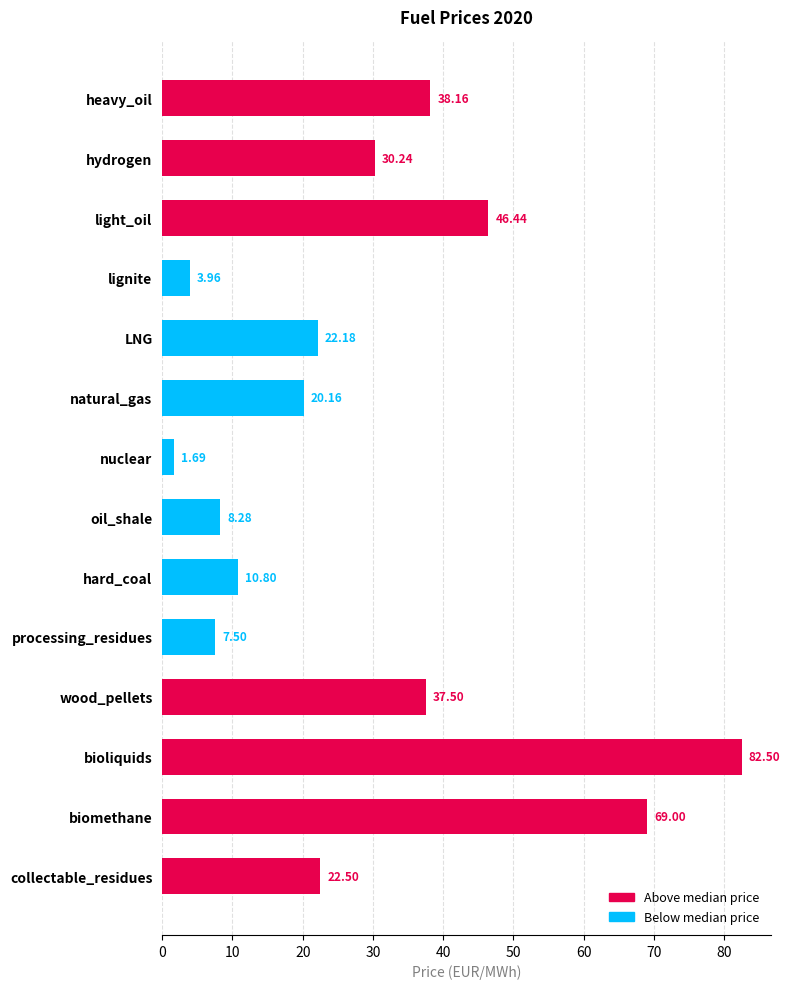

How many values are below 22?

6